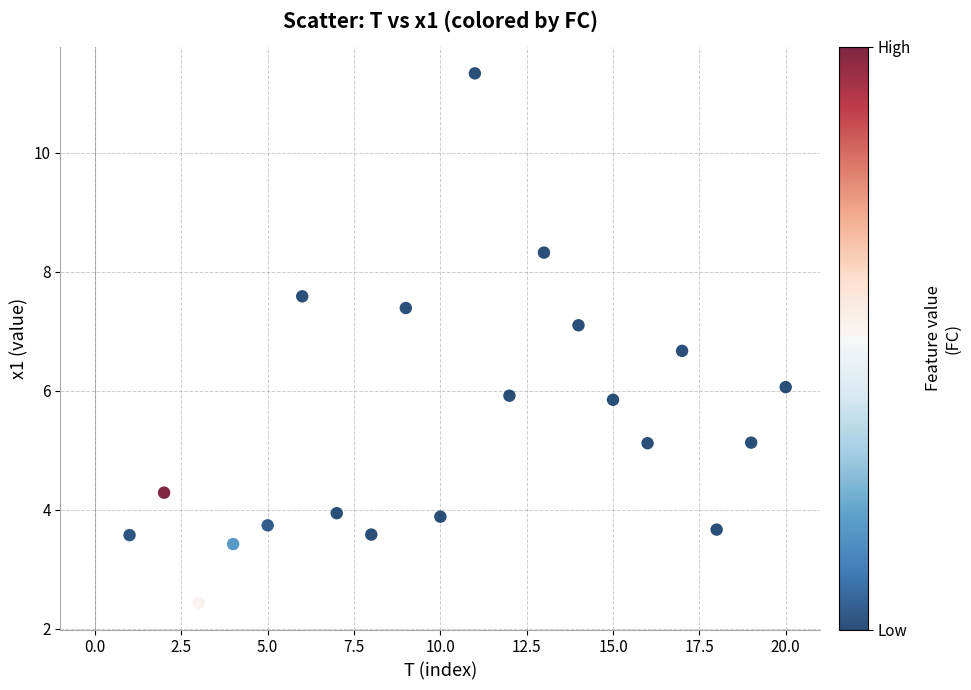

What is the range of Y values (max minus min)?

8.9